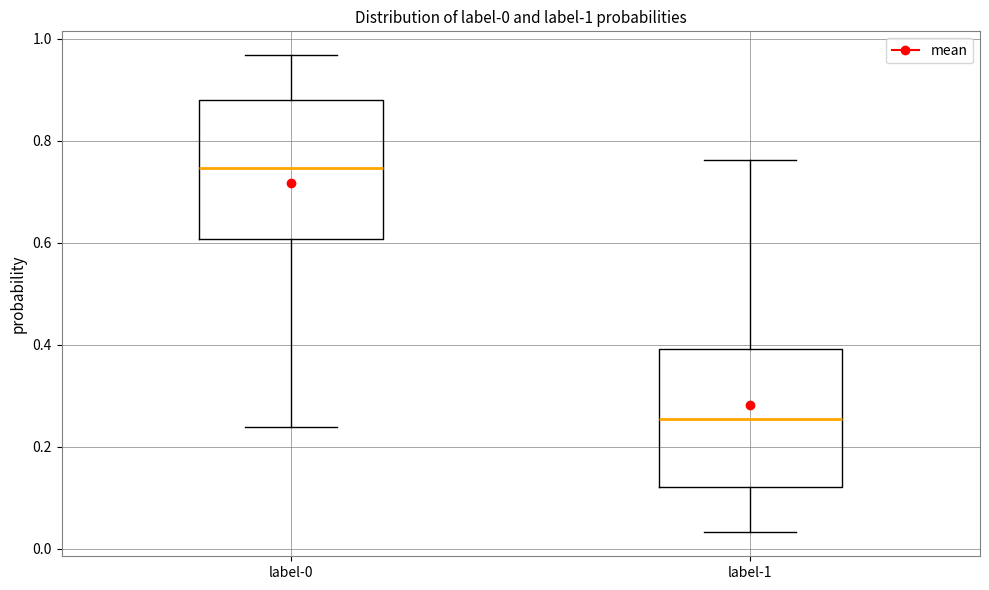

Which box has the highest median line?

label-0